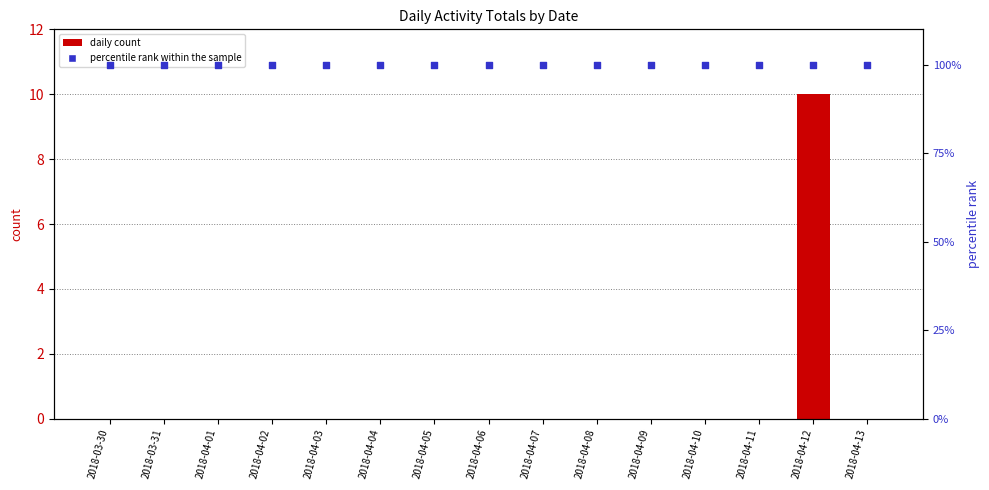

Is the value of daily count at 2018-04-09 greater than the value of percentile rank within the sample at 2018-04-02?

No